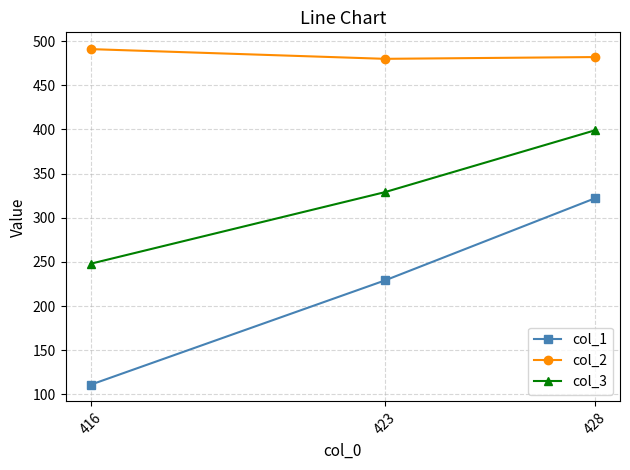

Reading right to left, extract all data points from this chart.

col_1: 322	229	111
col_2: 482	480	491
col_3: 399	329	248